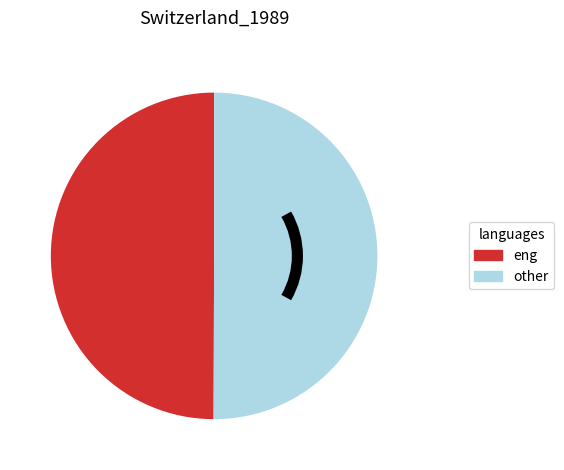

The eng slice represents 50% of the pie. True or false?

True